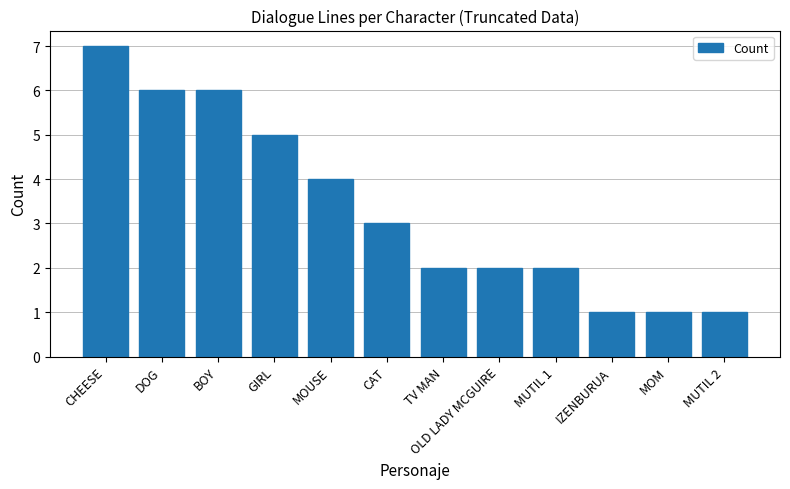

How many data points are less than 3?

6